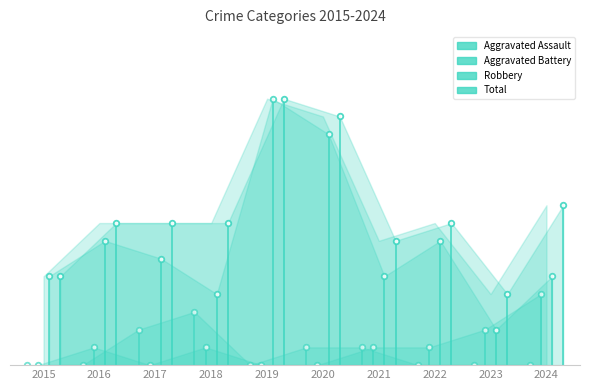

Reading right to left, list all the values displayed in this chart.

Aggravated Assault: 0	0	0	1	1	0	3	2	0	0
Aggravated Battery: 4	2	1	1	0	0	1	0	1	0
Robbery: 5	2	7	5	13	15	4	6	7	5
Total: 9	4	8	7	14	15	8	8	8	5